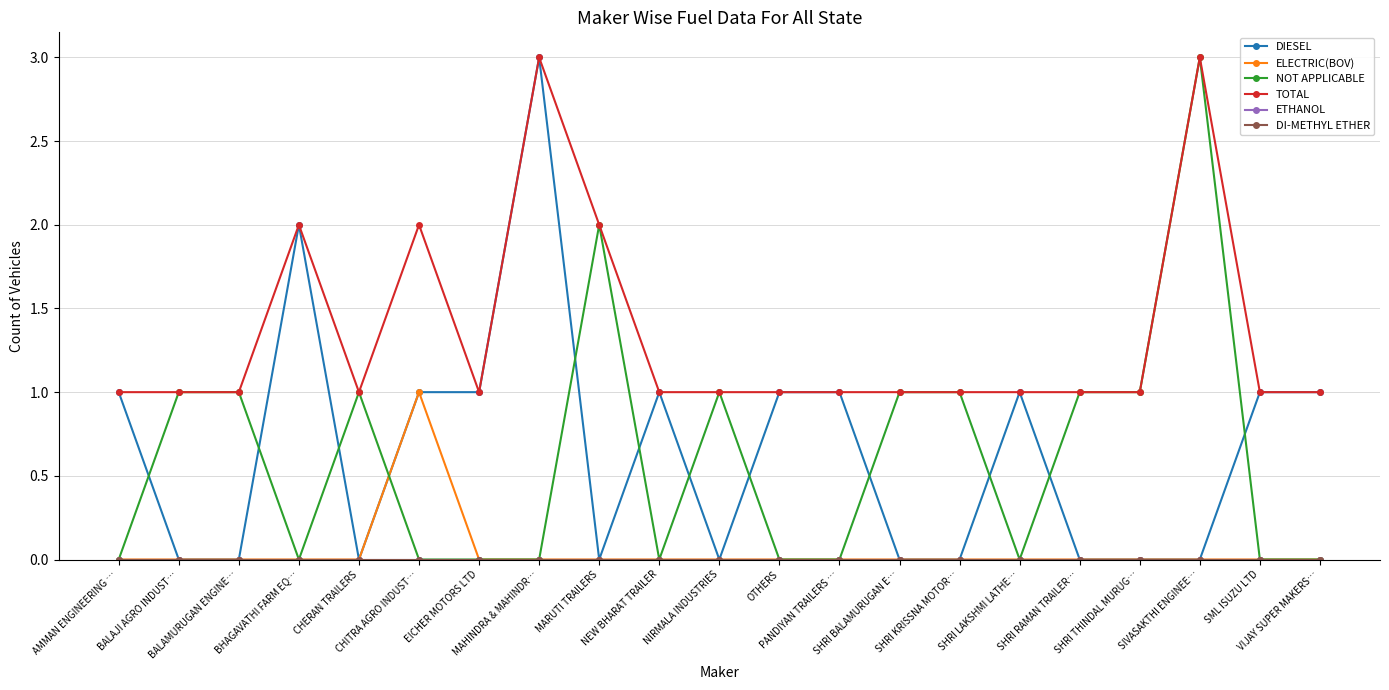

Does the chart display data point markers on the line(s)?

Yes